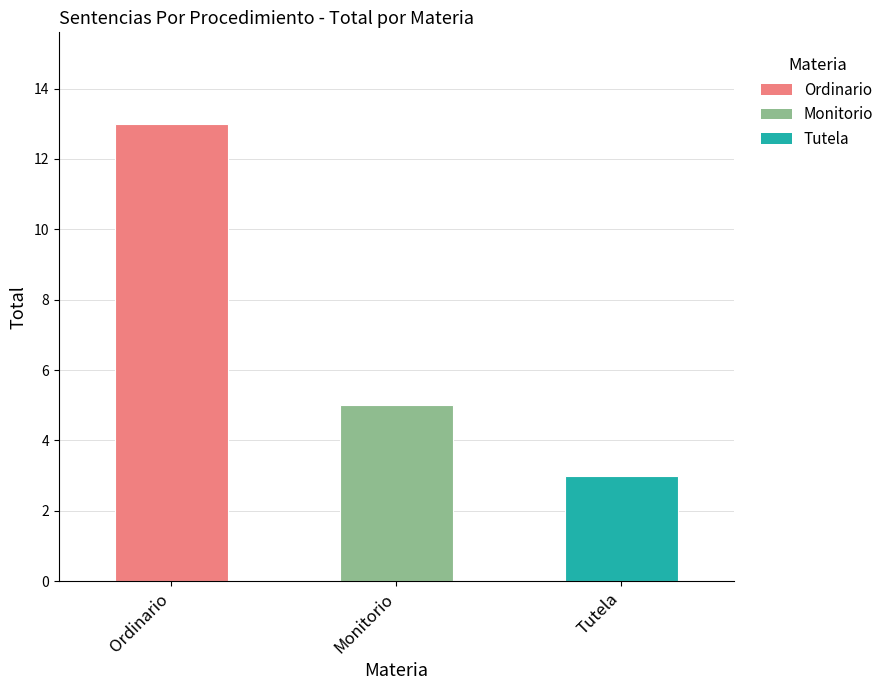

What is the difference between the maximum and second lowest values?

8